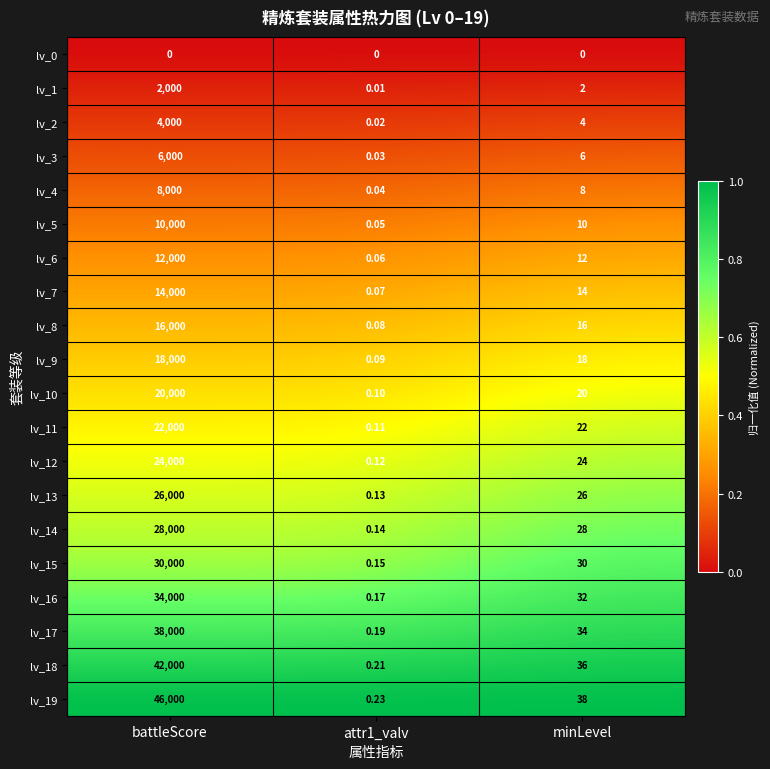

Which category has the highest value in the lv_13 series?

battleScore